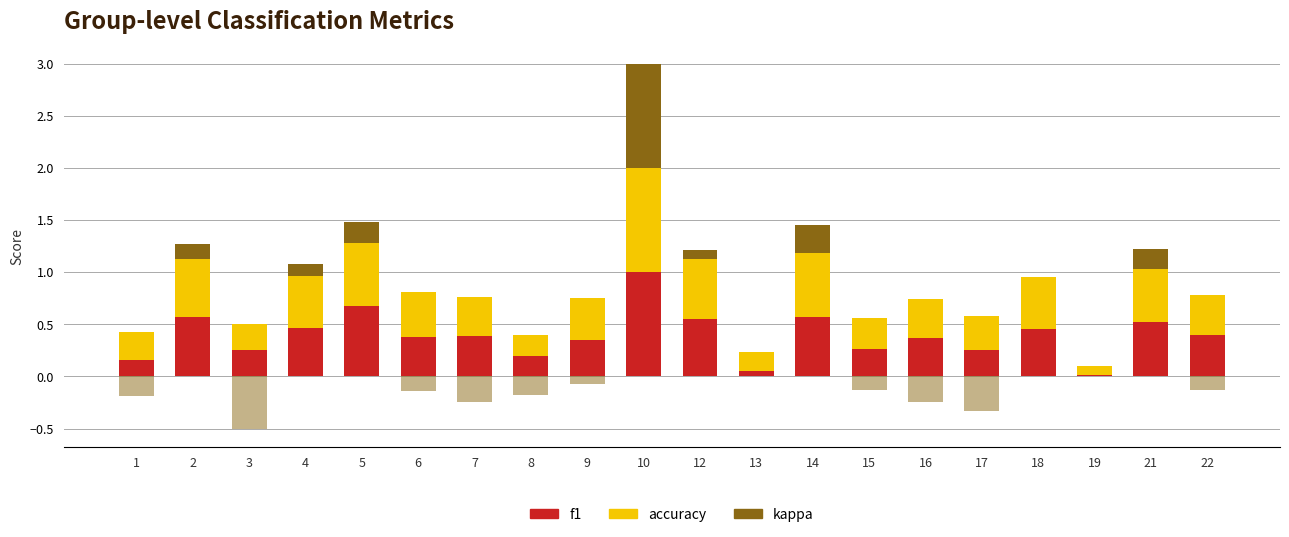

Rank the series at 22 from lowest to highest value.

kappa, accuracy, f1